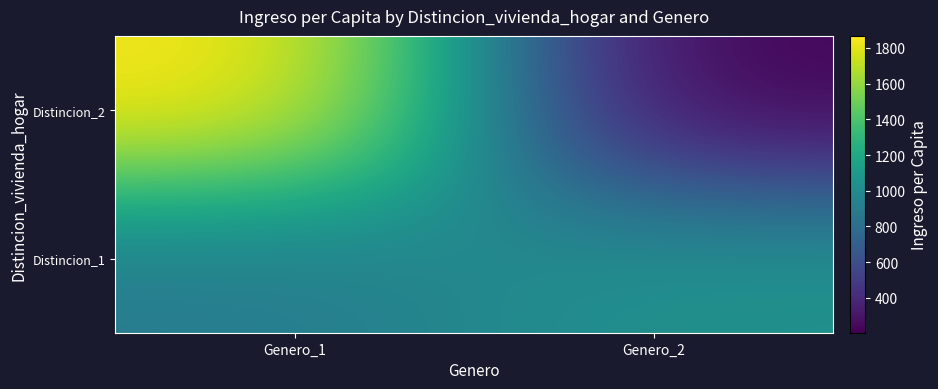

Reading left to right, transcribe all the data shown in this chart.

Distincion_1: Genero_1=892.2	Genero_2=1054.4
Distincion_2: Genero_1=1866.7	Genero_2=205.6